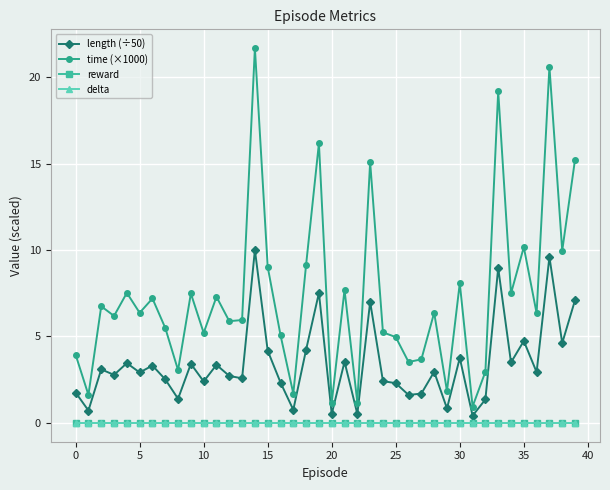

Is this an area chart (filled region under the line)?

No